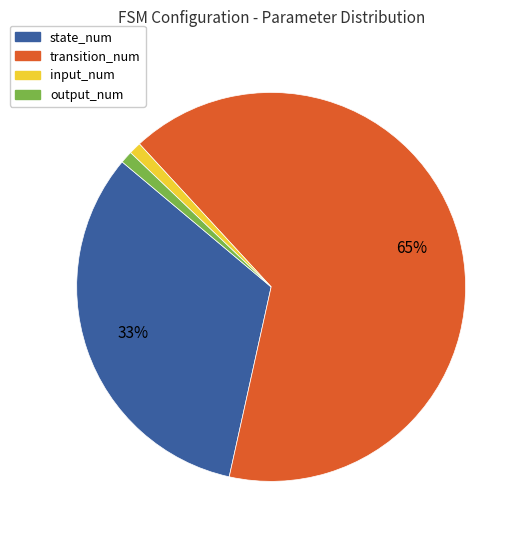

To the nearest percent, what percentage of the pie is transition_num?

65%